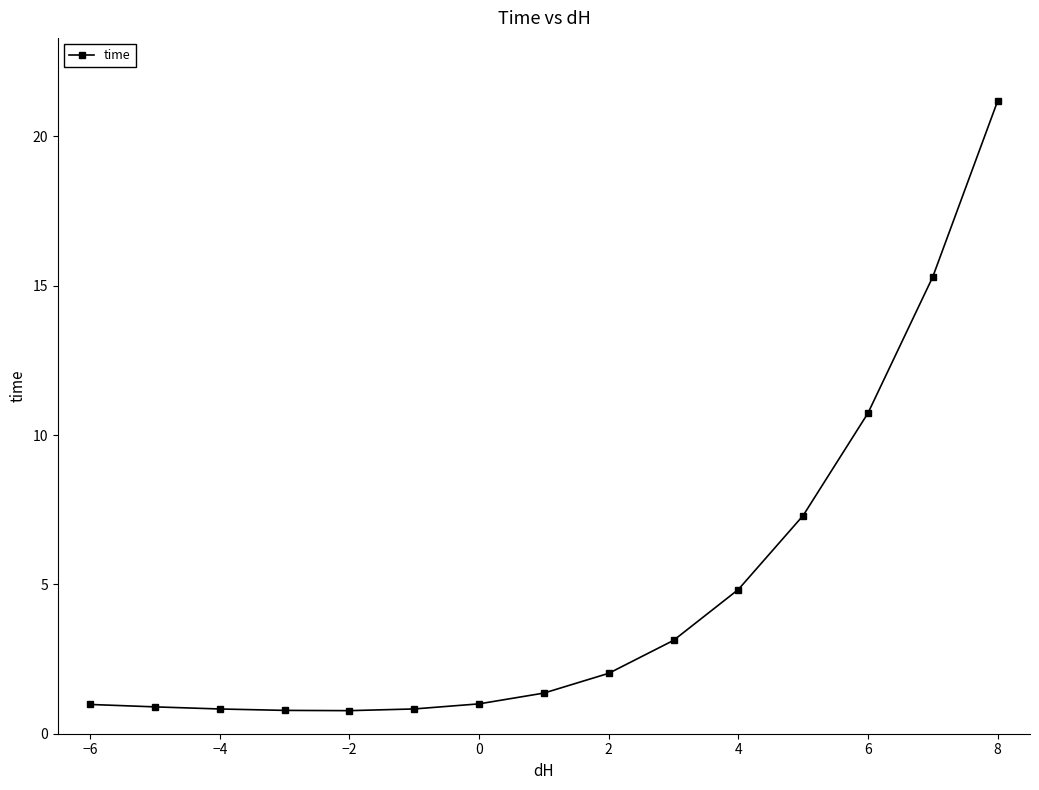

What is the minimum value shown in the chart?

0.8